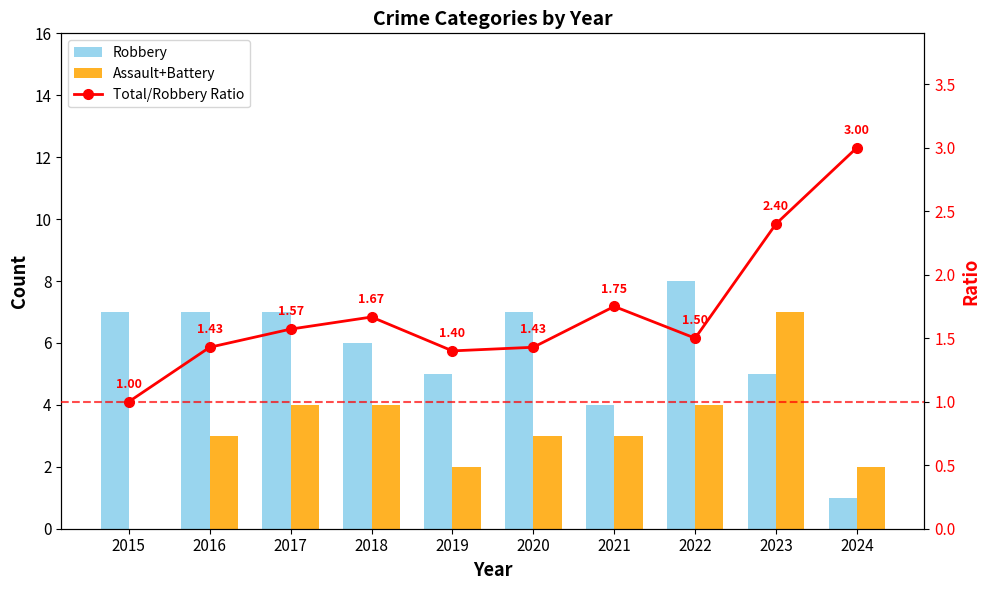

The Assault+Battery series shows 3.0 at 2020. True or false?

True